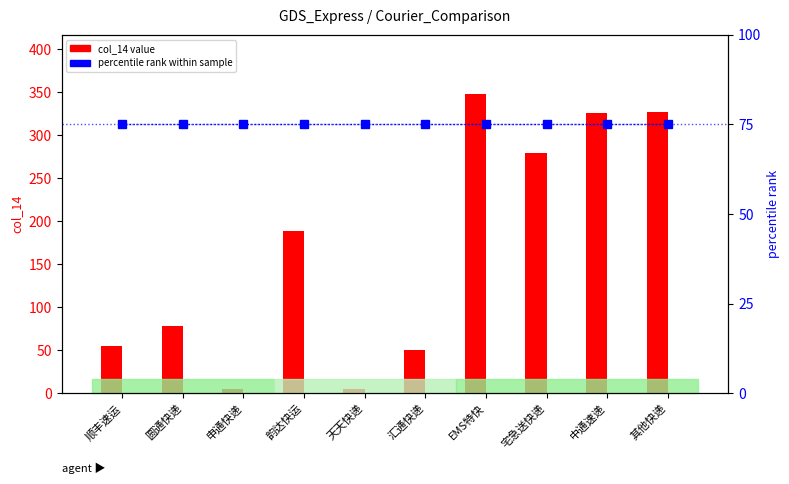

True or false: percentile rank within sample has a value of 75.0 at 宅急送快递.

True